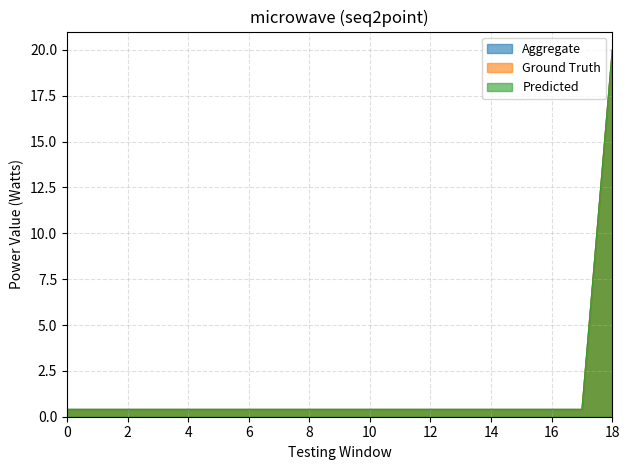

At which label does Predicted reach its peak?

18